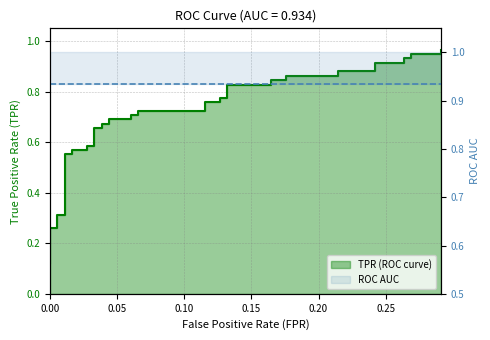

The value at 21 is 0.2. True or false?

False